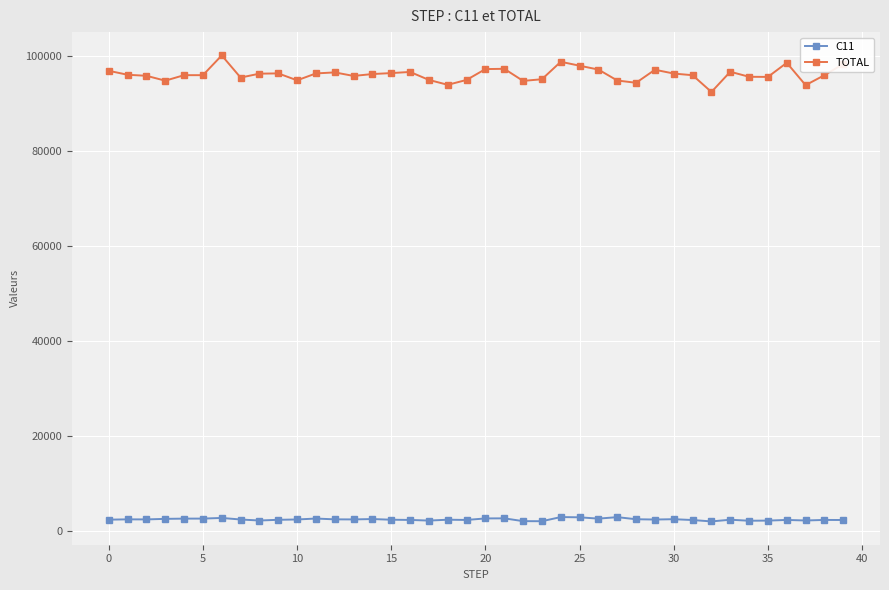

True or false: C11 has more than 2 points higher than both neighbors.

True